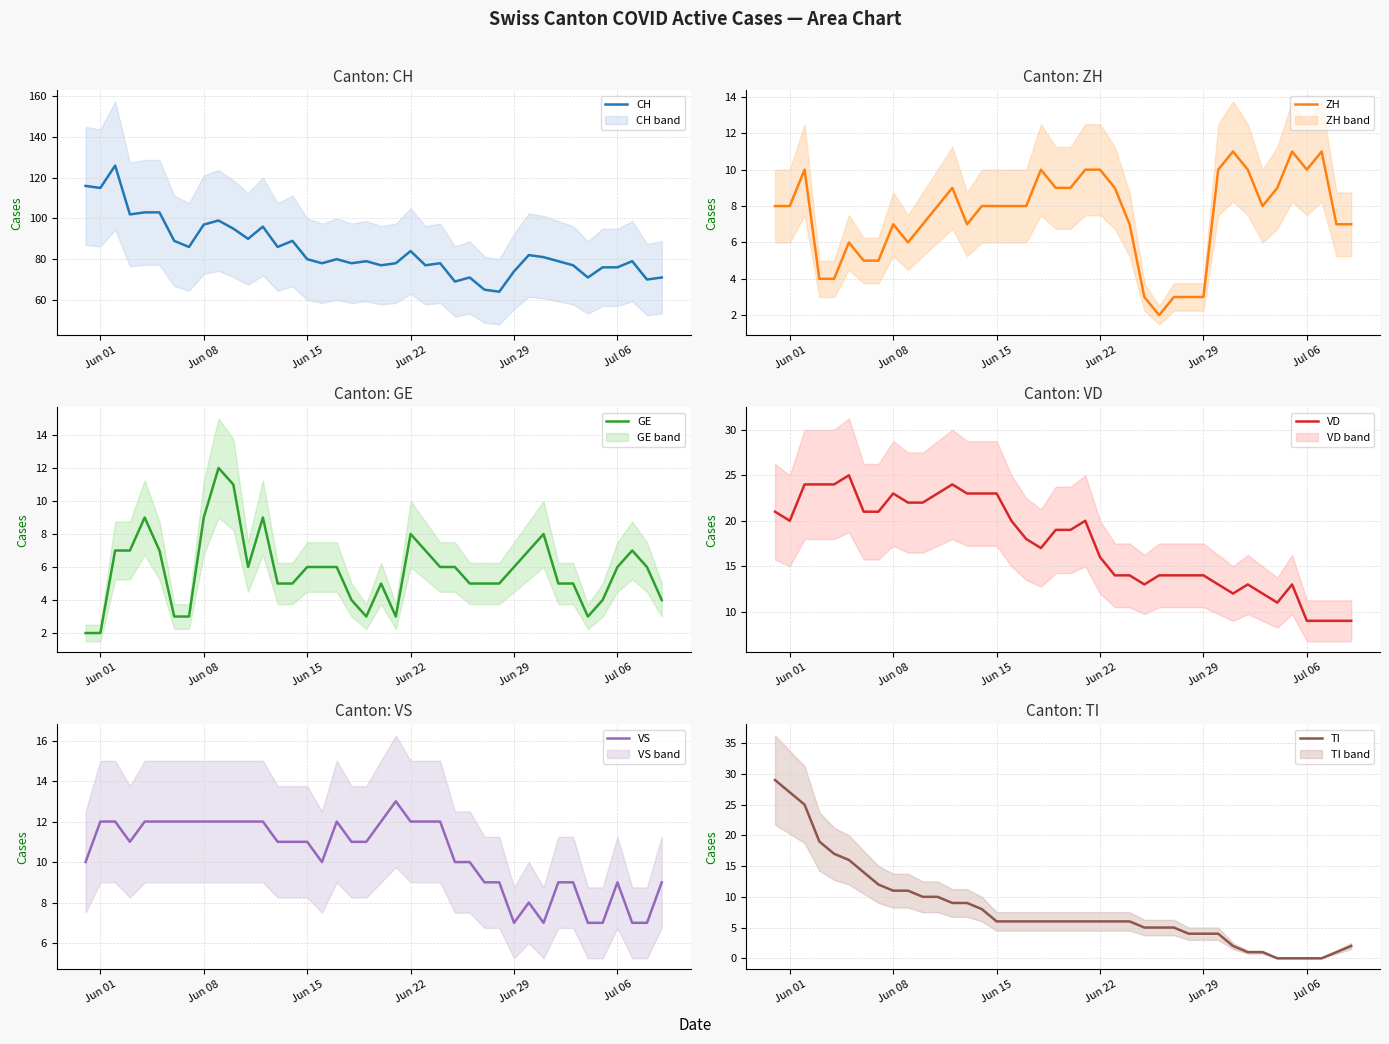

Is it true that CH equals 97 at Jun 08?

True